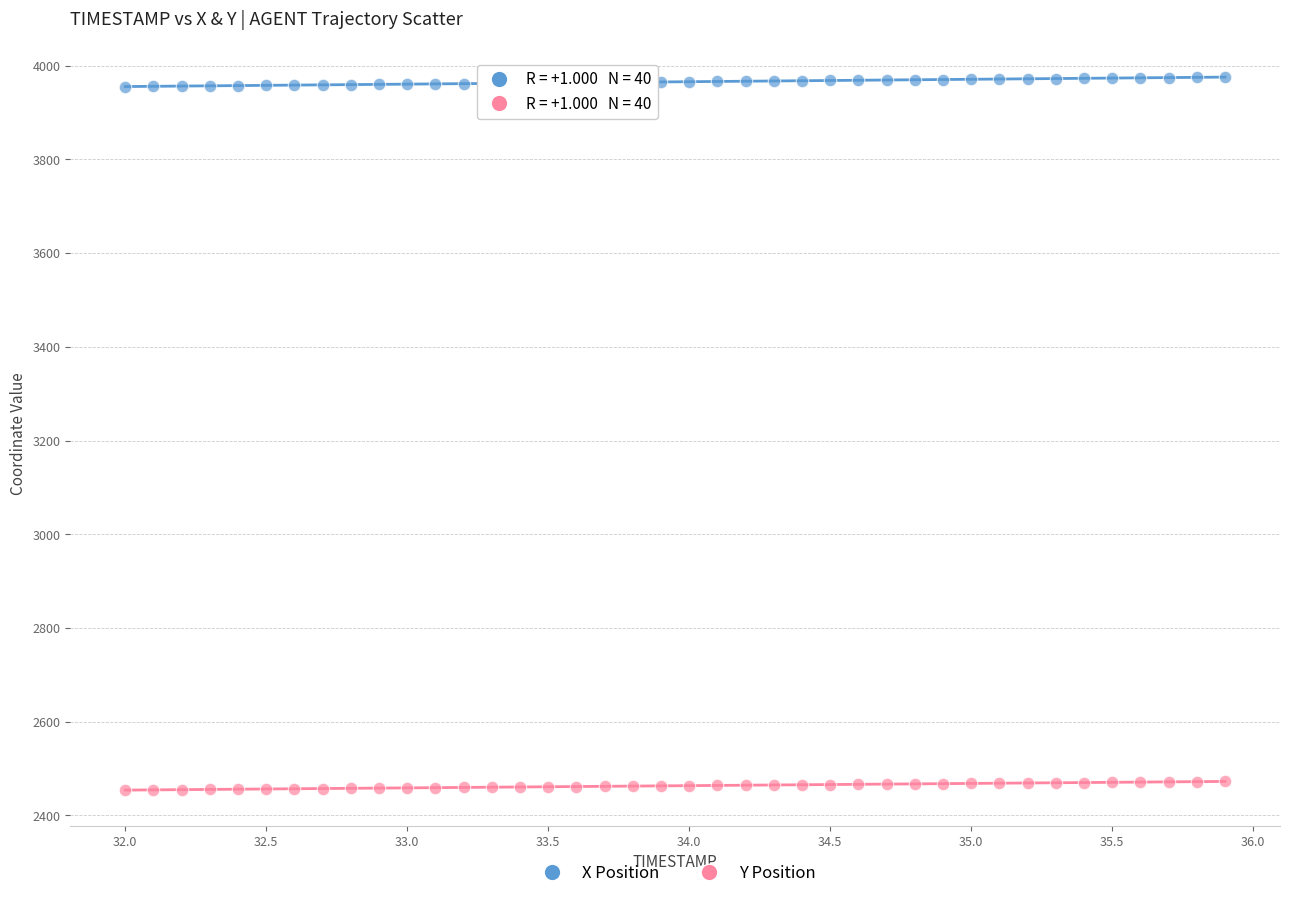

What is the X range (max minus min) for the scatter plot?

3.9